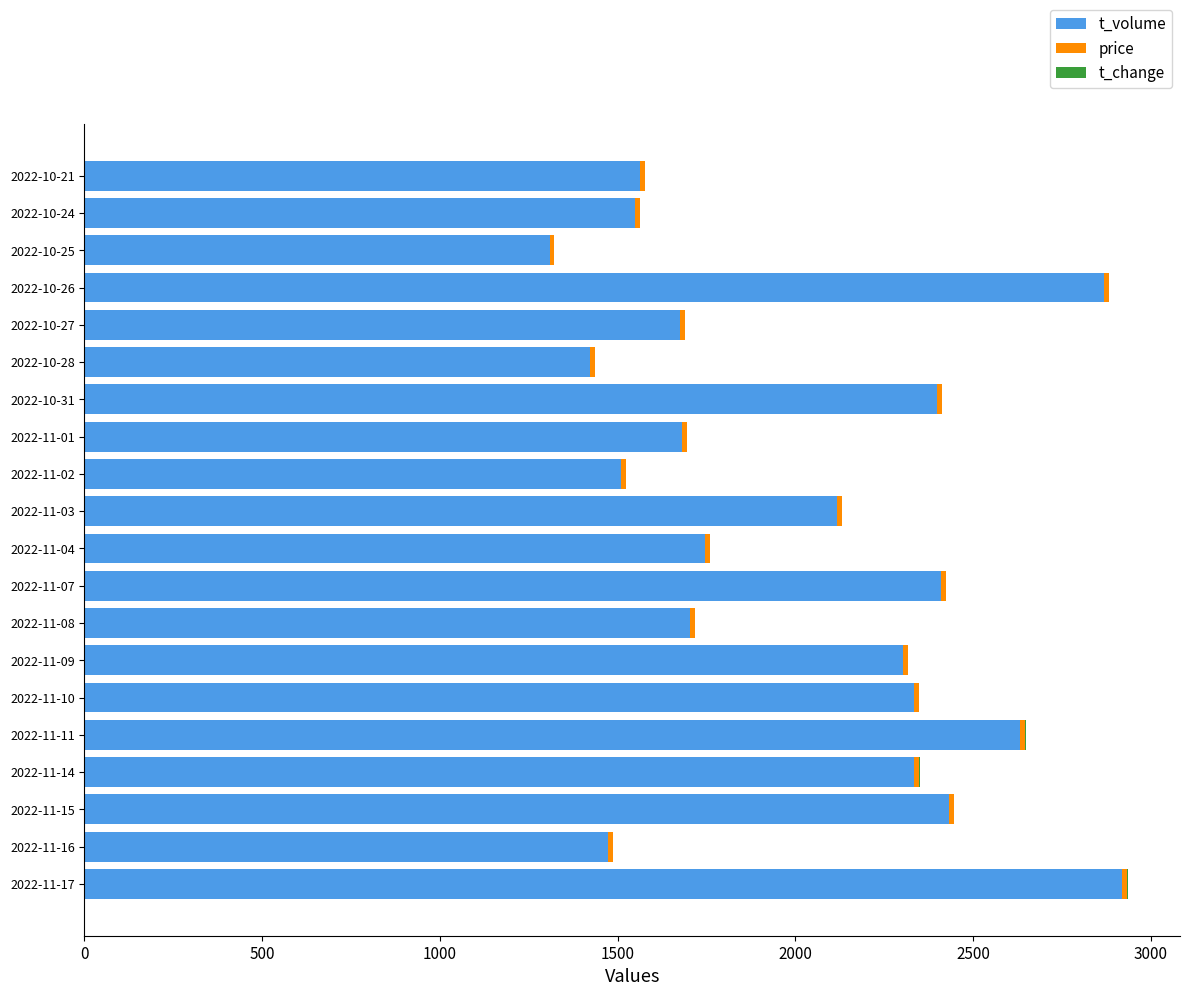

What is the maximum value for t_volume?

2920.0